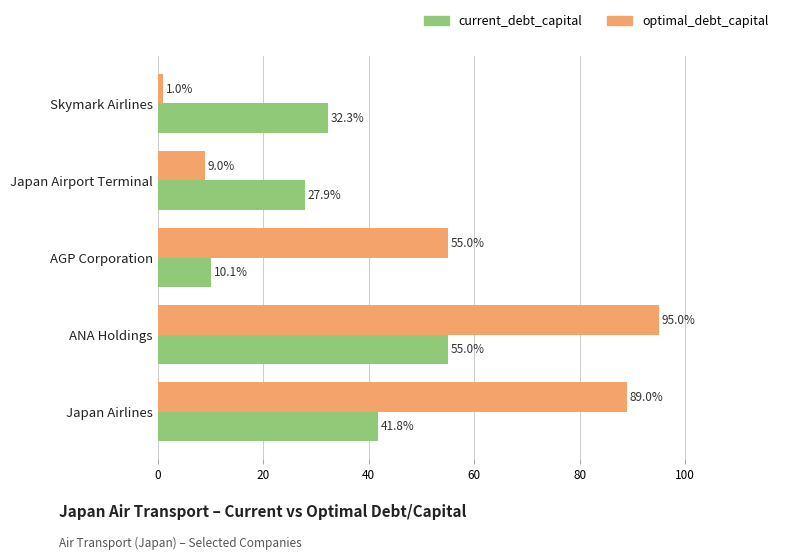

What are all the series names shown in the legend?

current_debt_capital, optimal_debt_capital